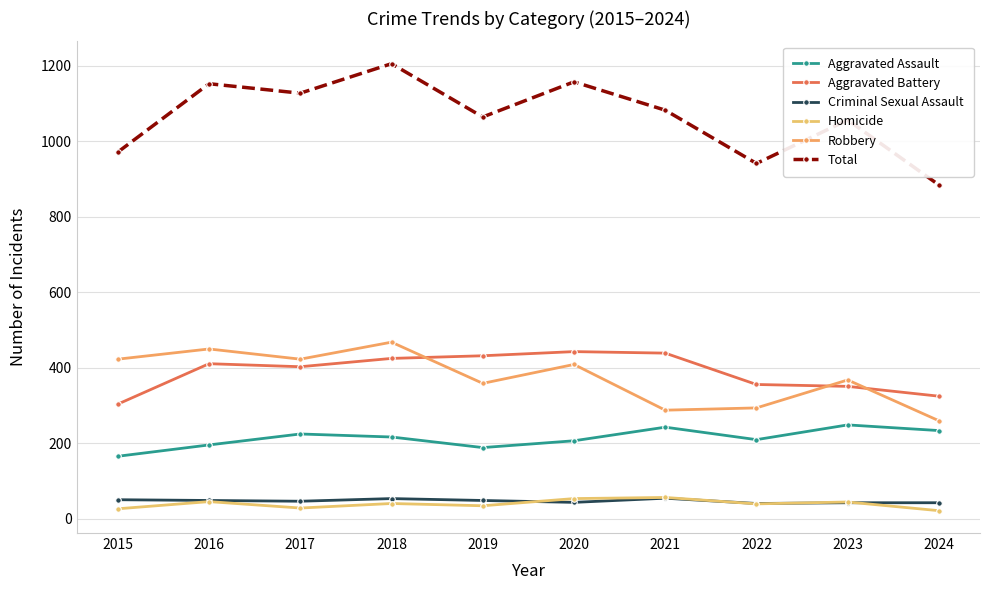

What is the total value across all series at 2018?

2410